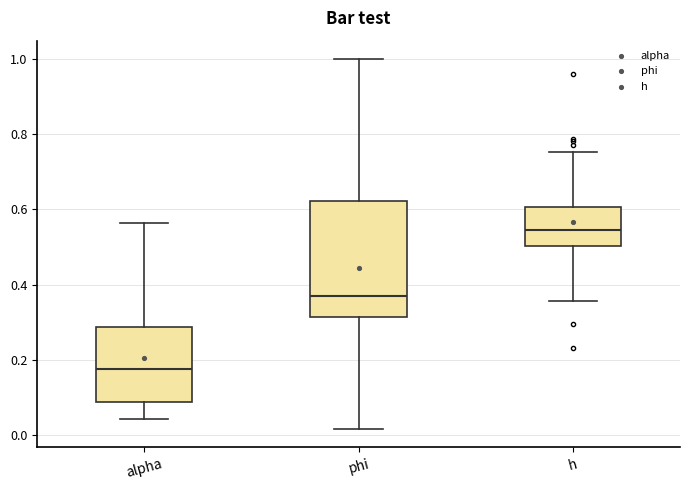

Comparing the boxes themselves (not the whiskers), which one is the tallest?

phi